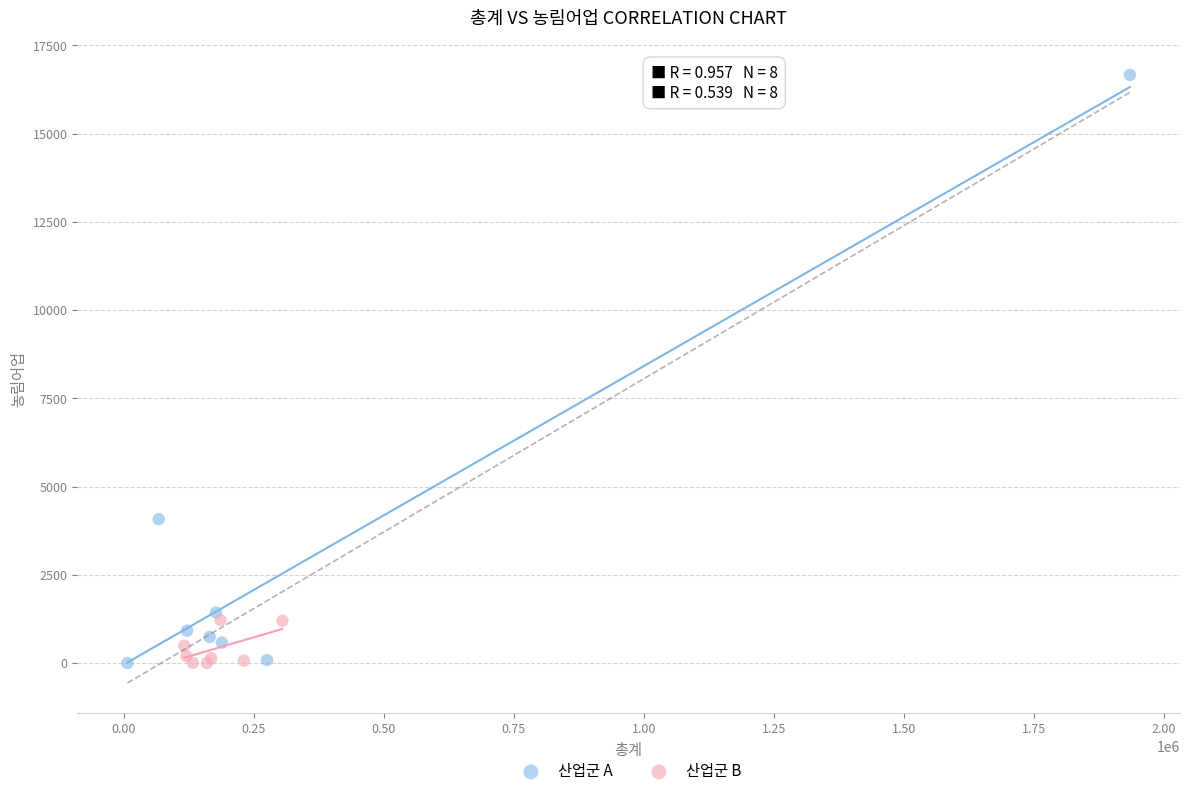

Which series has the widest spread of Y values?

산업군 A